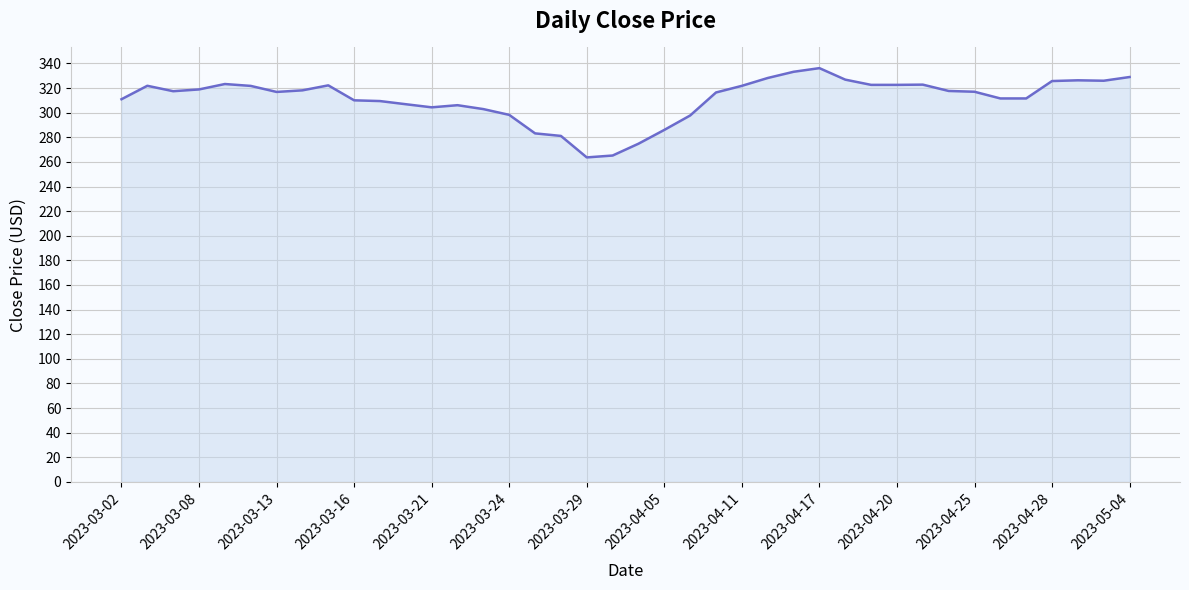

What is the minimum value shown in the chart?

263.7